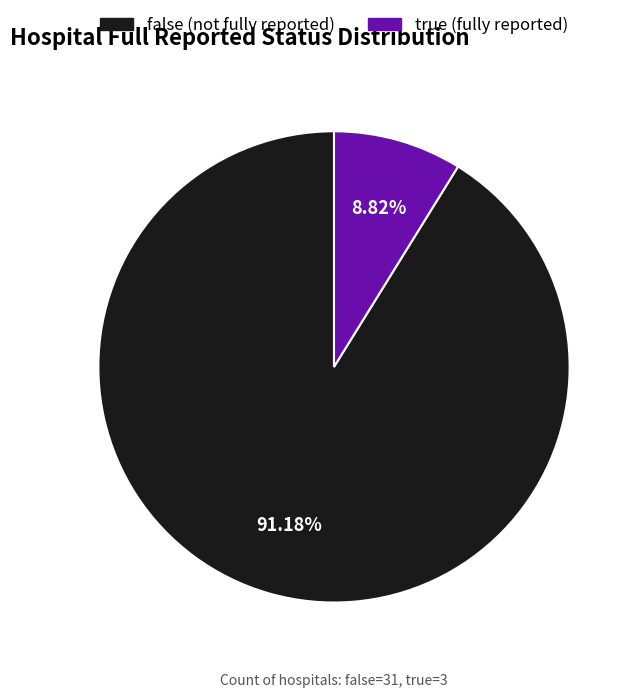

Between false and true, which is larger?

false